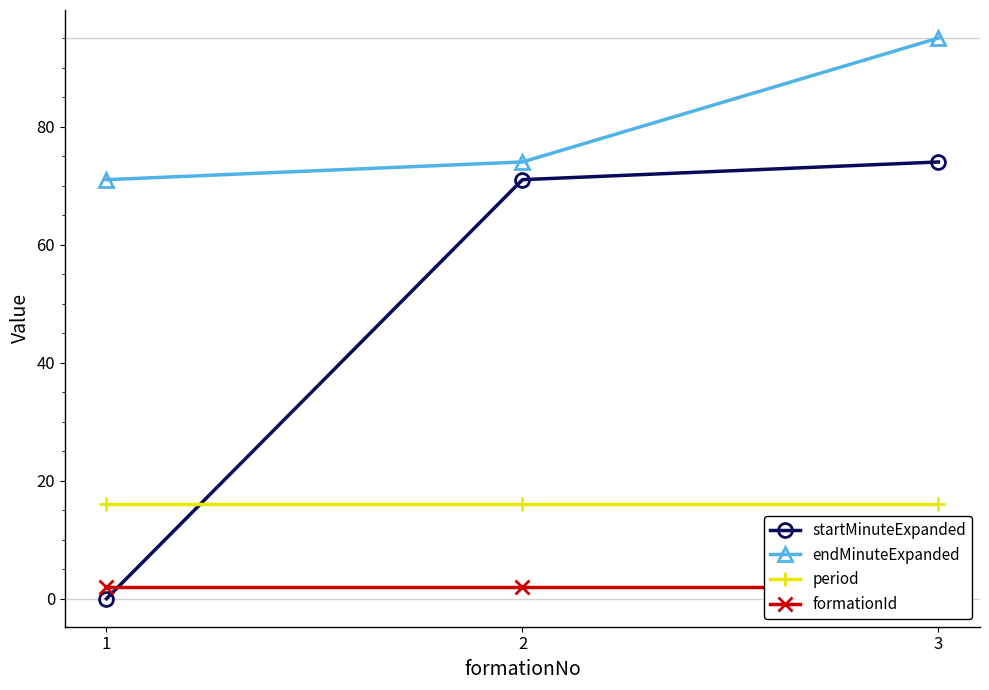

Rank the series by their average value, from lowest to highest.

formationId, period, startMinuteExpanded, endMinuteExpanded